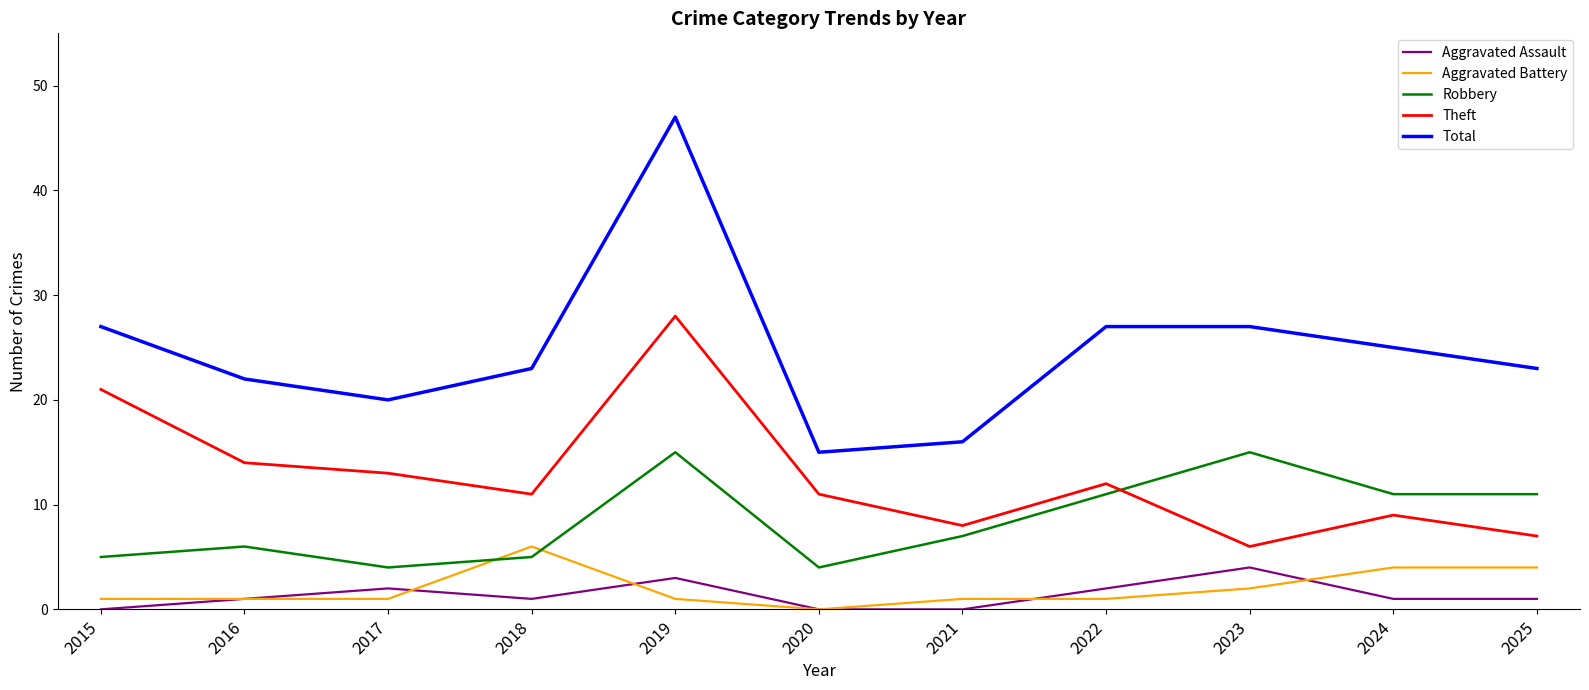

At which label does Robbery first exceed 7?

2019